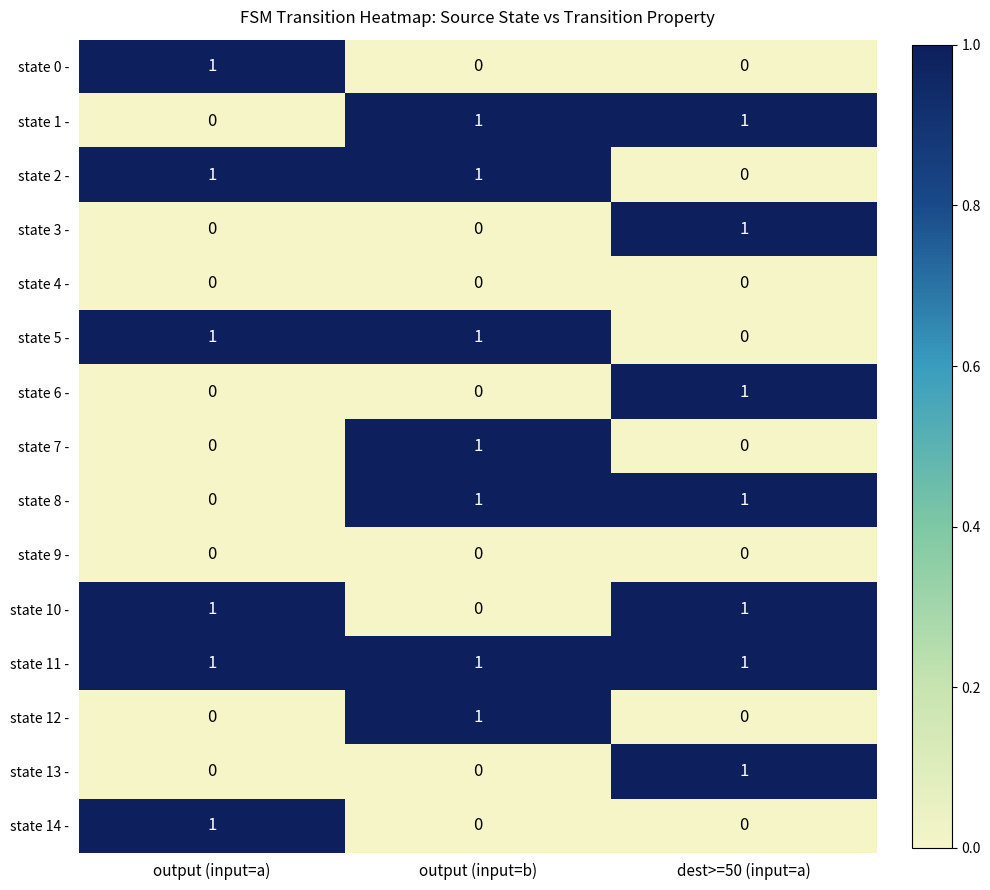

At how many categories does at least one series exceed 0?

3